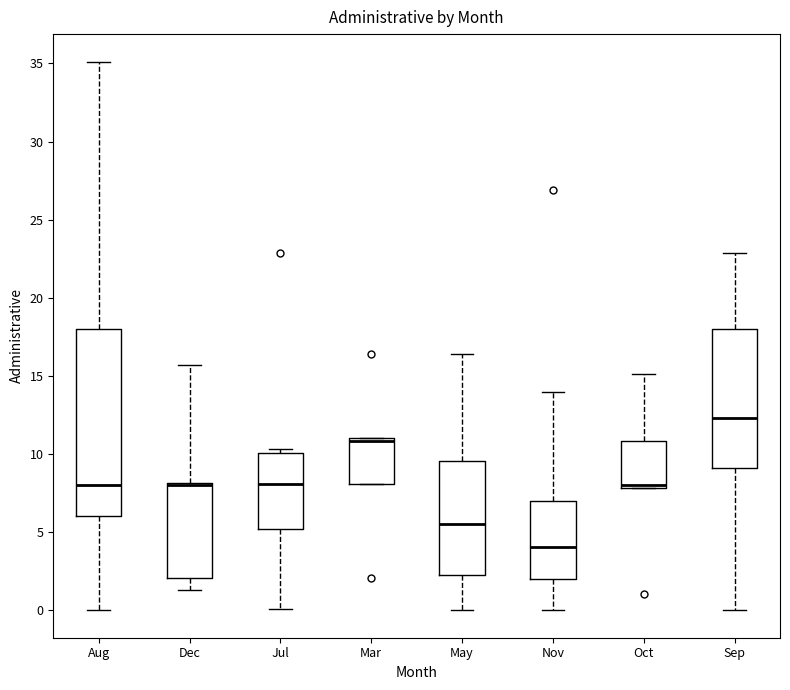

Reading left to right, transcribe this box plot: for each box, give where its median line is, the range the box spans, and where its two whiskers end, as read against the y-axis. The values are not printed on the chart, so give them approximately, as read against the axis.

Aug: median 8.0, box 6.0 to 18.0, whiskers 0.0 to 35.0
Dec: median 8.0 (drawn on the box's upper edge), box 2.0 to 8.0, whiskers 1.0 to 15.5
Jul: median 8.0, box 5.0 to 10.0, whiskers 0.0 to 10.5
Mar: median 11.0 (just below the box's upper edge), box 8.0 to 11.0, whiskers 8.0 to 11.0
May: median 5.5, box 2.0 to 9.5, whiskers 0.0 to 16.5
Nov: median 4.0, box 2.0 to 7.0, whiskers 0.0 to 14.0
Oct: median 8.0 (drawn on the box's lower edge), box 8.0 to 11.0, whiskers 8.0 to 15.0
Sep: median 12.5, box 9.0 to 18.0, whiskers 0.0 to 23.0